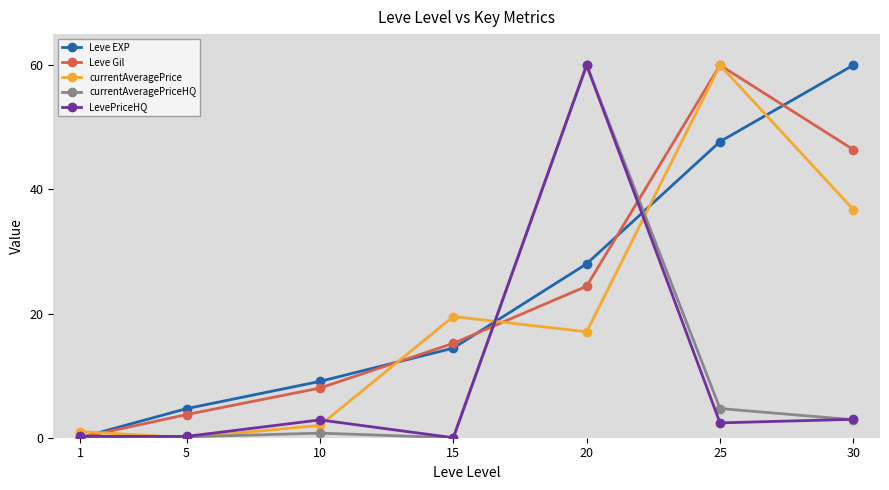

At which label does currentAveragePrice reach its minimum?

5